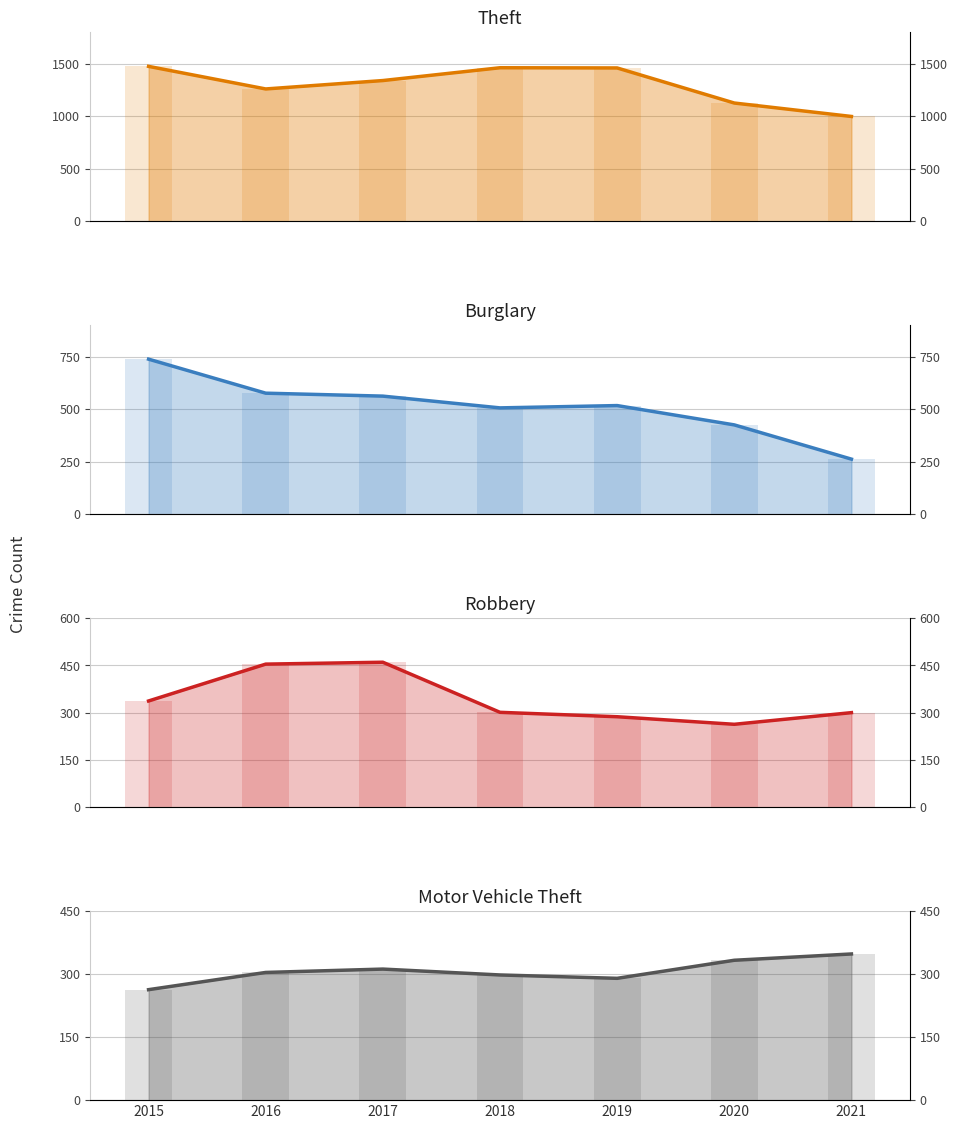

Which series changed the most between 2016 and 2017?

Theft